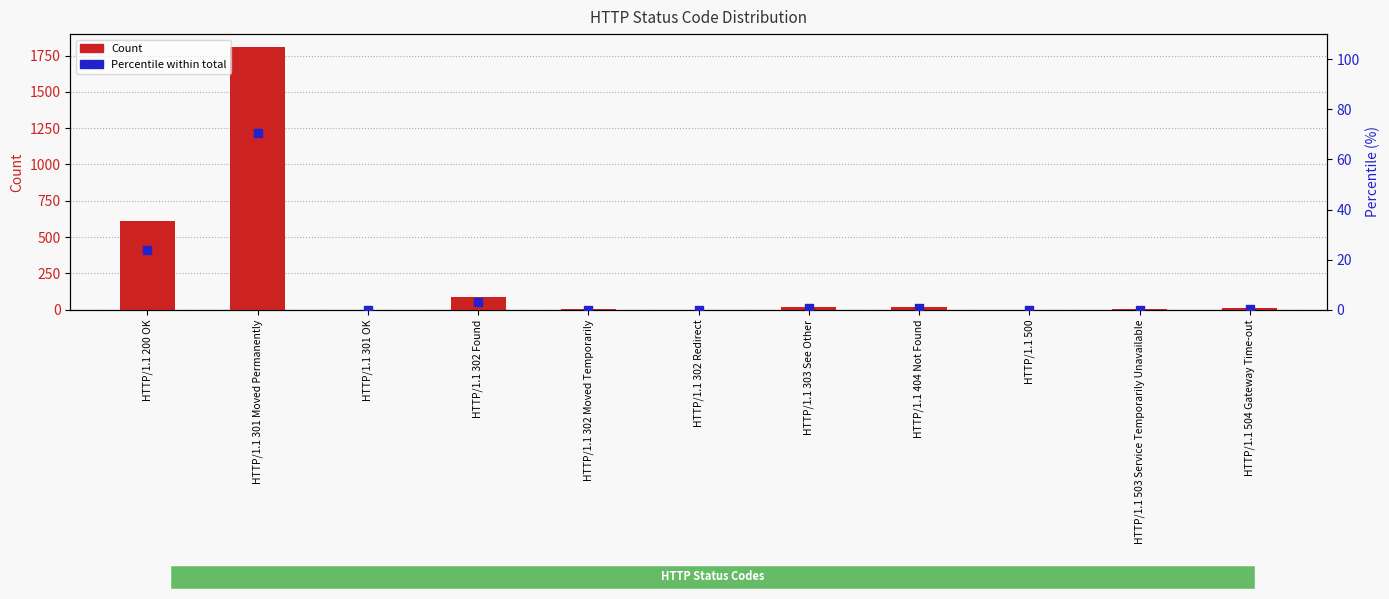

What are all the series names shown in the legend?

Count, Percentile within total